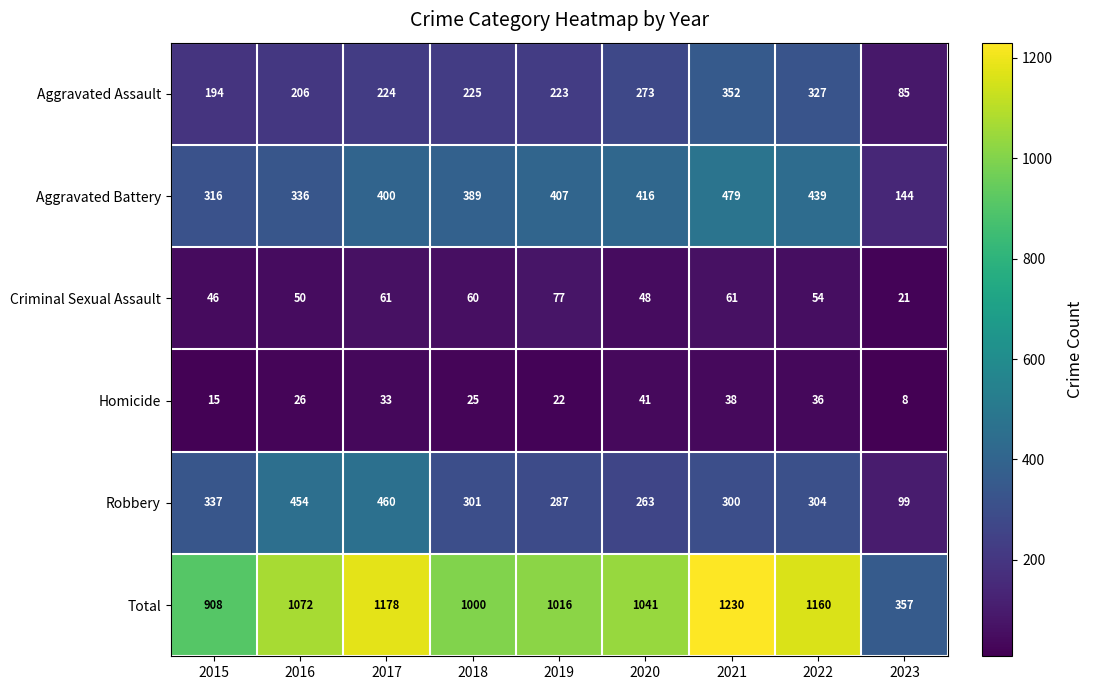

Which series changed the most between 2015 and 2017?

Total